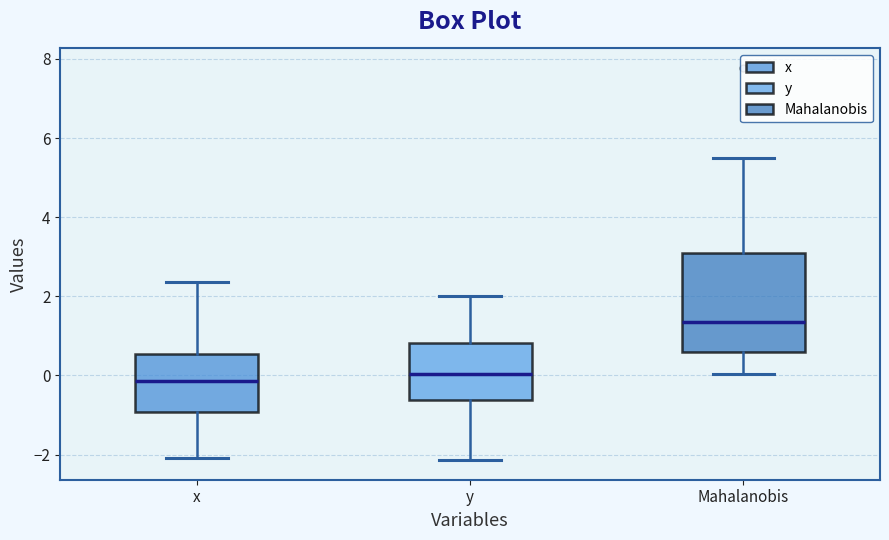

Reading left to right, read every box against the y-axis: the position of its median line, the range the box covers, and the ends of its whiskers. The values are not printed on the chart, so give them approximately, as read against the axis.

x: median -0.2, box -1.0 to 0.6, whiskers -2.0 to 2.4
y: median 0.0, box -0.6 to 0.8, whiskers -2.2 to 2.0
Mahalanobis: median 1.4, box 0.6 to 3.2, whiskers 0.0 to 5.4